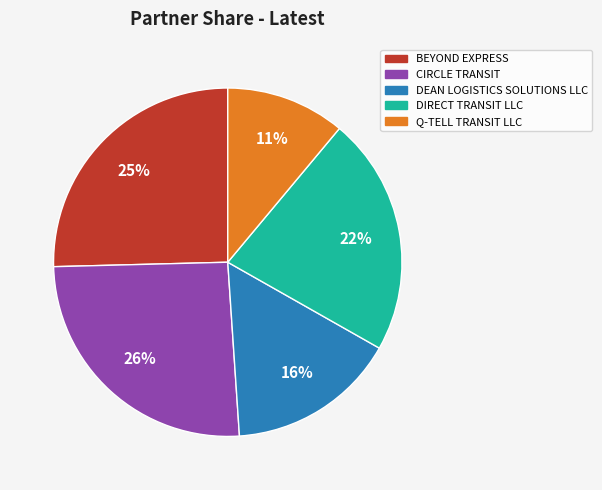

What percentage is the DIRECT TRANSIT LLC slice, to the nearest percent?

22%